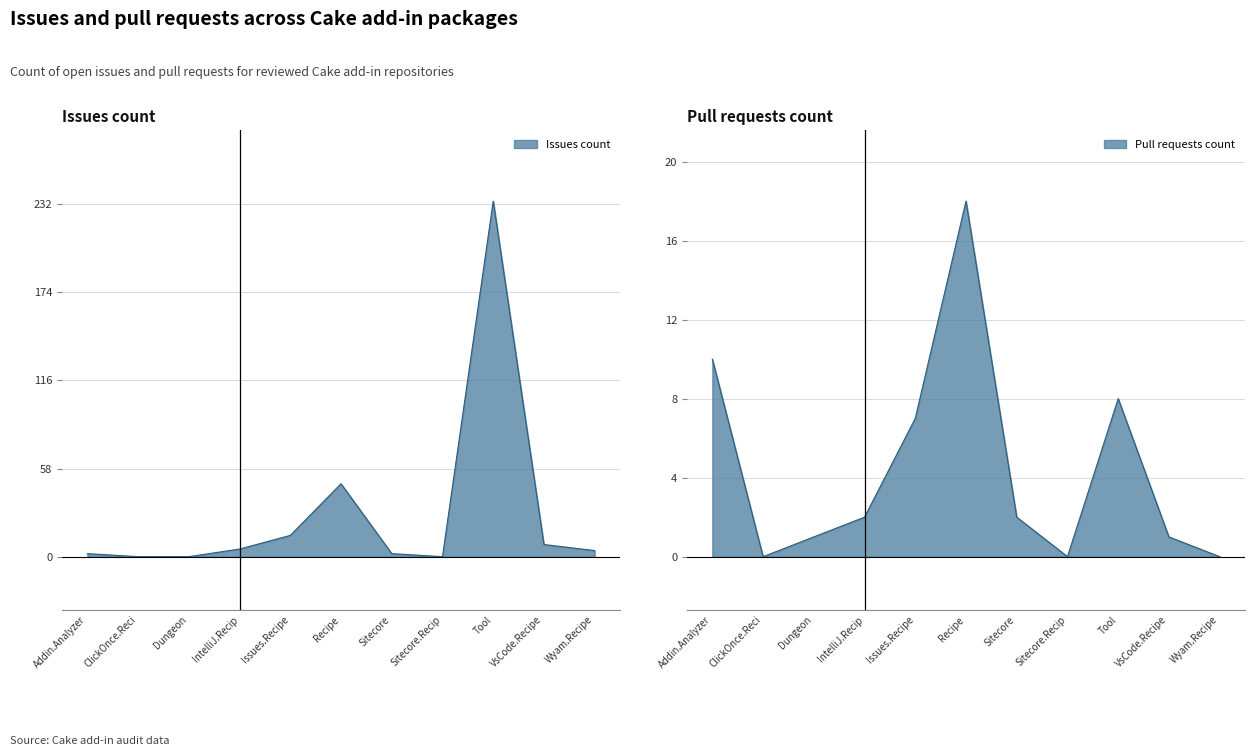

Reading left to right, what are all the values shown in this chart?

issues: 2	0	0	5	14	48	2	0	234	8	4
pull_requests: 10	0	1	2	7	18	2	0	8	1	0